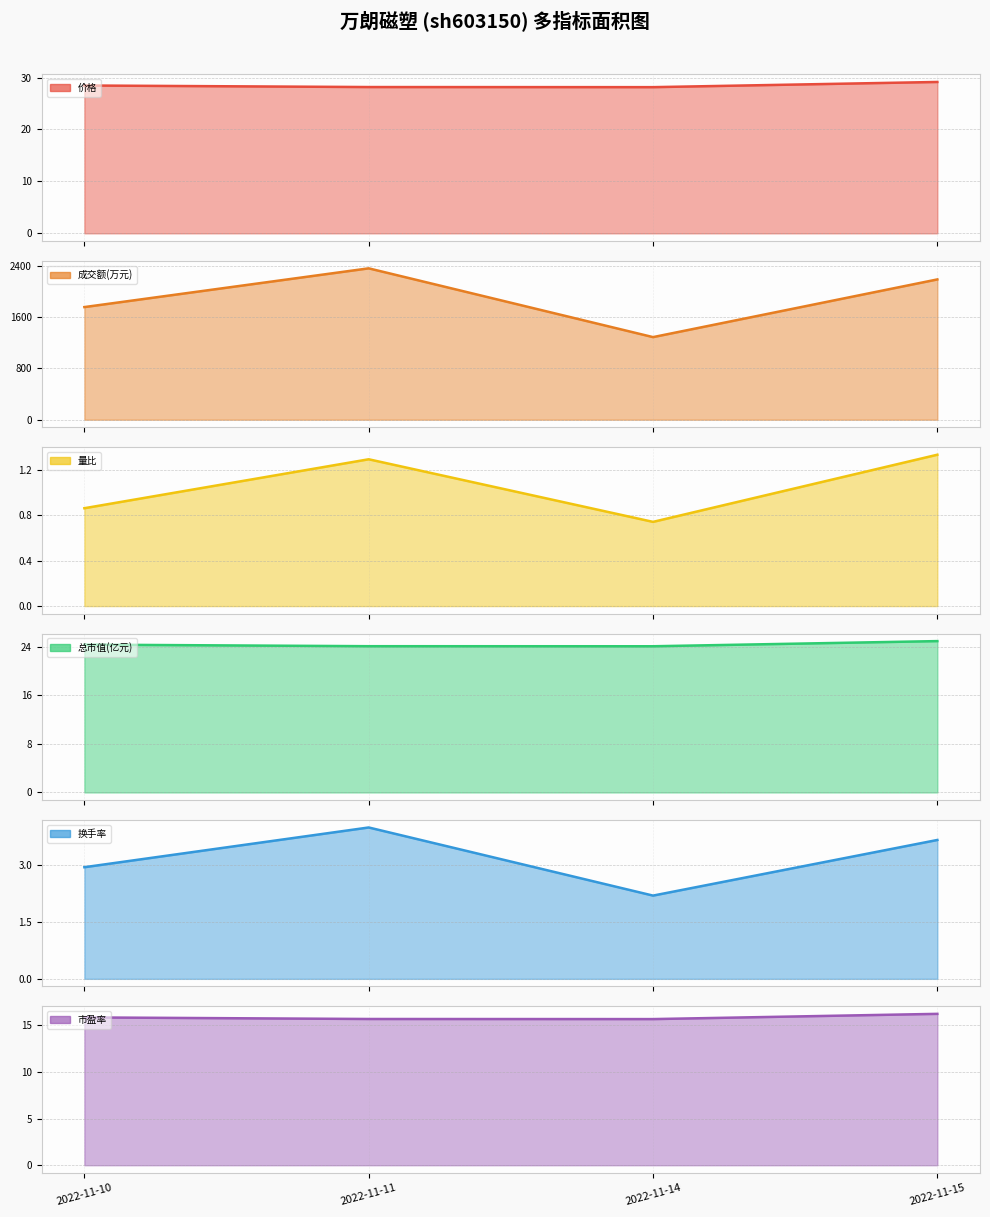

True or false: 量比 and 成交额(万元) intersect in this chart.

False